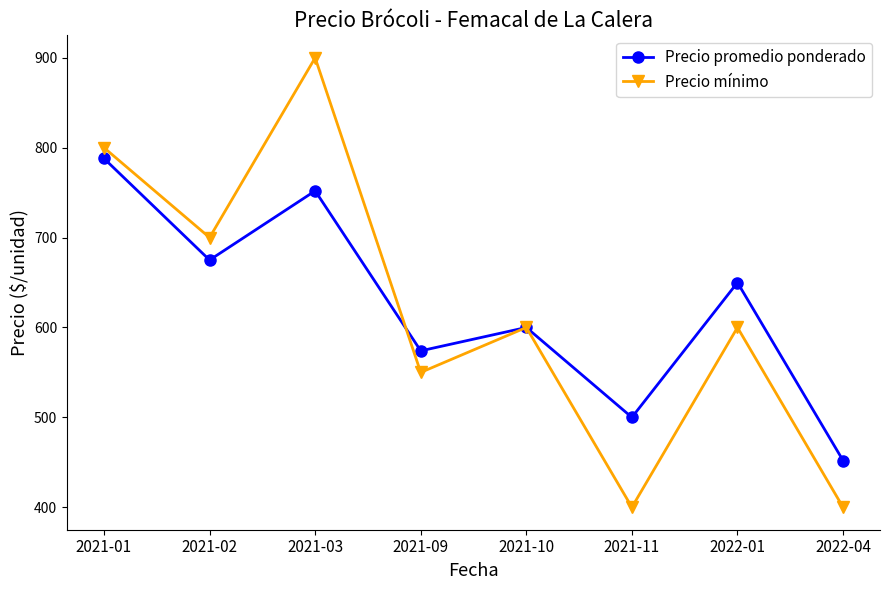

Which series has the largest total across all categories?

Precio promedio ponderado